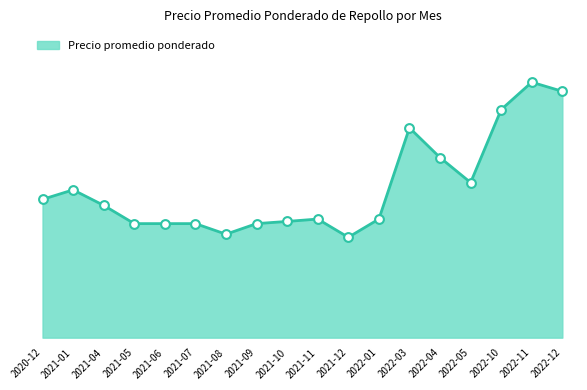

Approximately how many times larger is the value at 2021-01 compared to 2020-12?

1.1